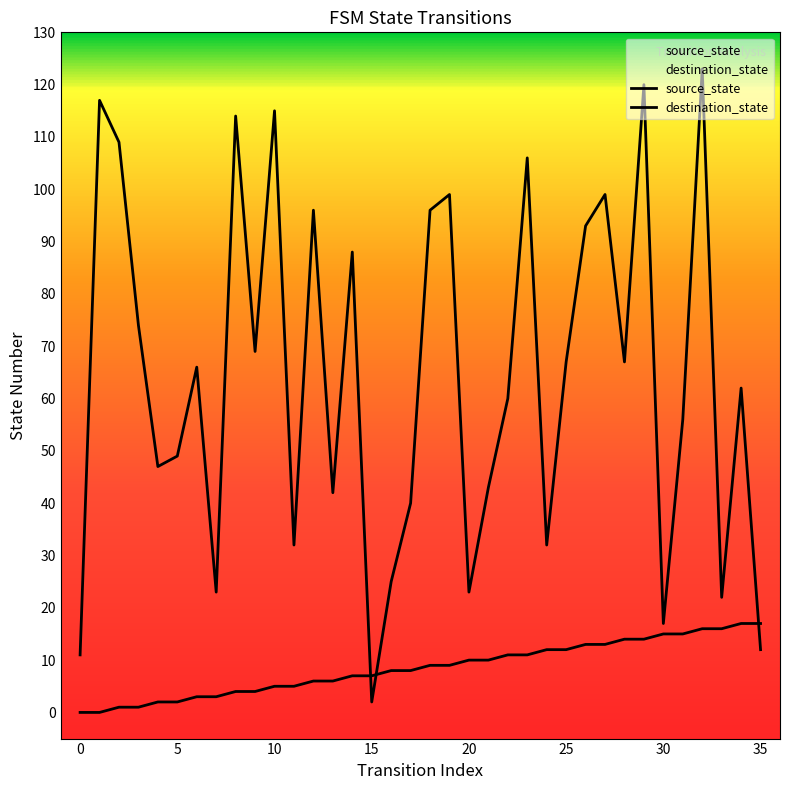

Is it true that destination_state equals 52 at 18?

False